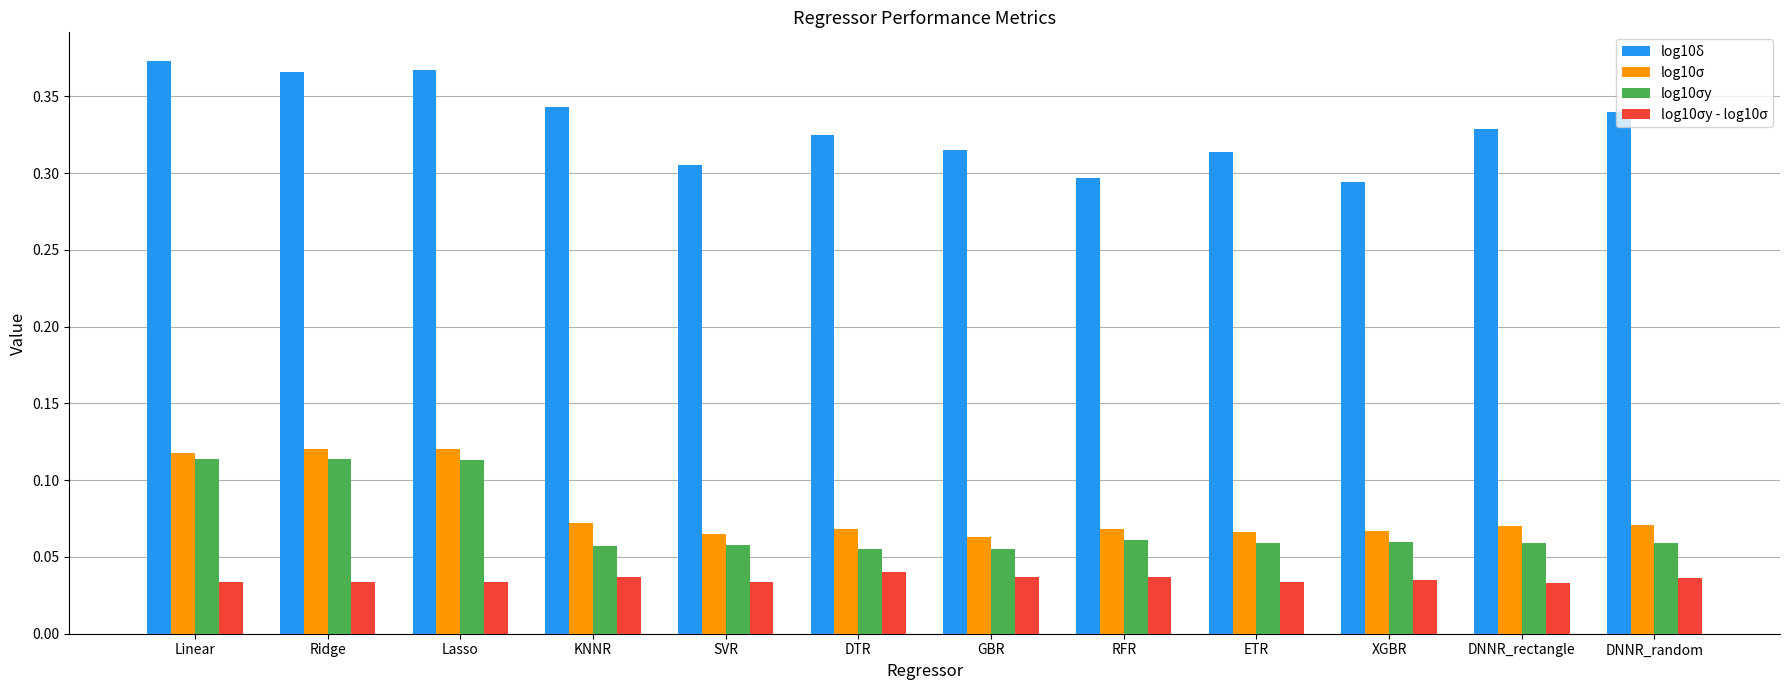

Rank the series by their maximum value, from lowest to highest.

log10σy - log10σ, log10σy, log10σ, log10δ